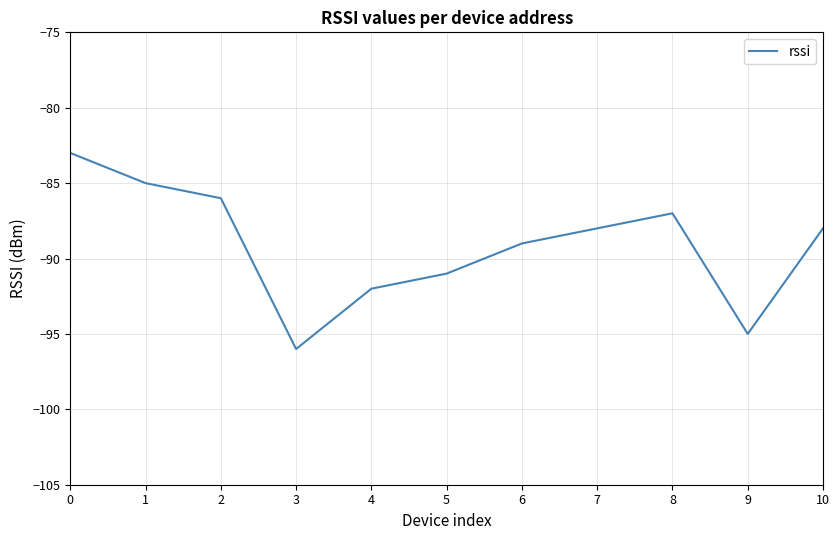

What is the average value?

-89